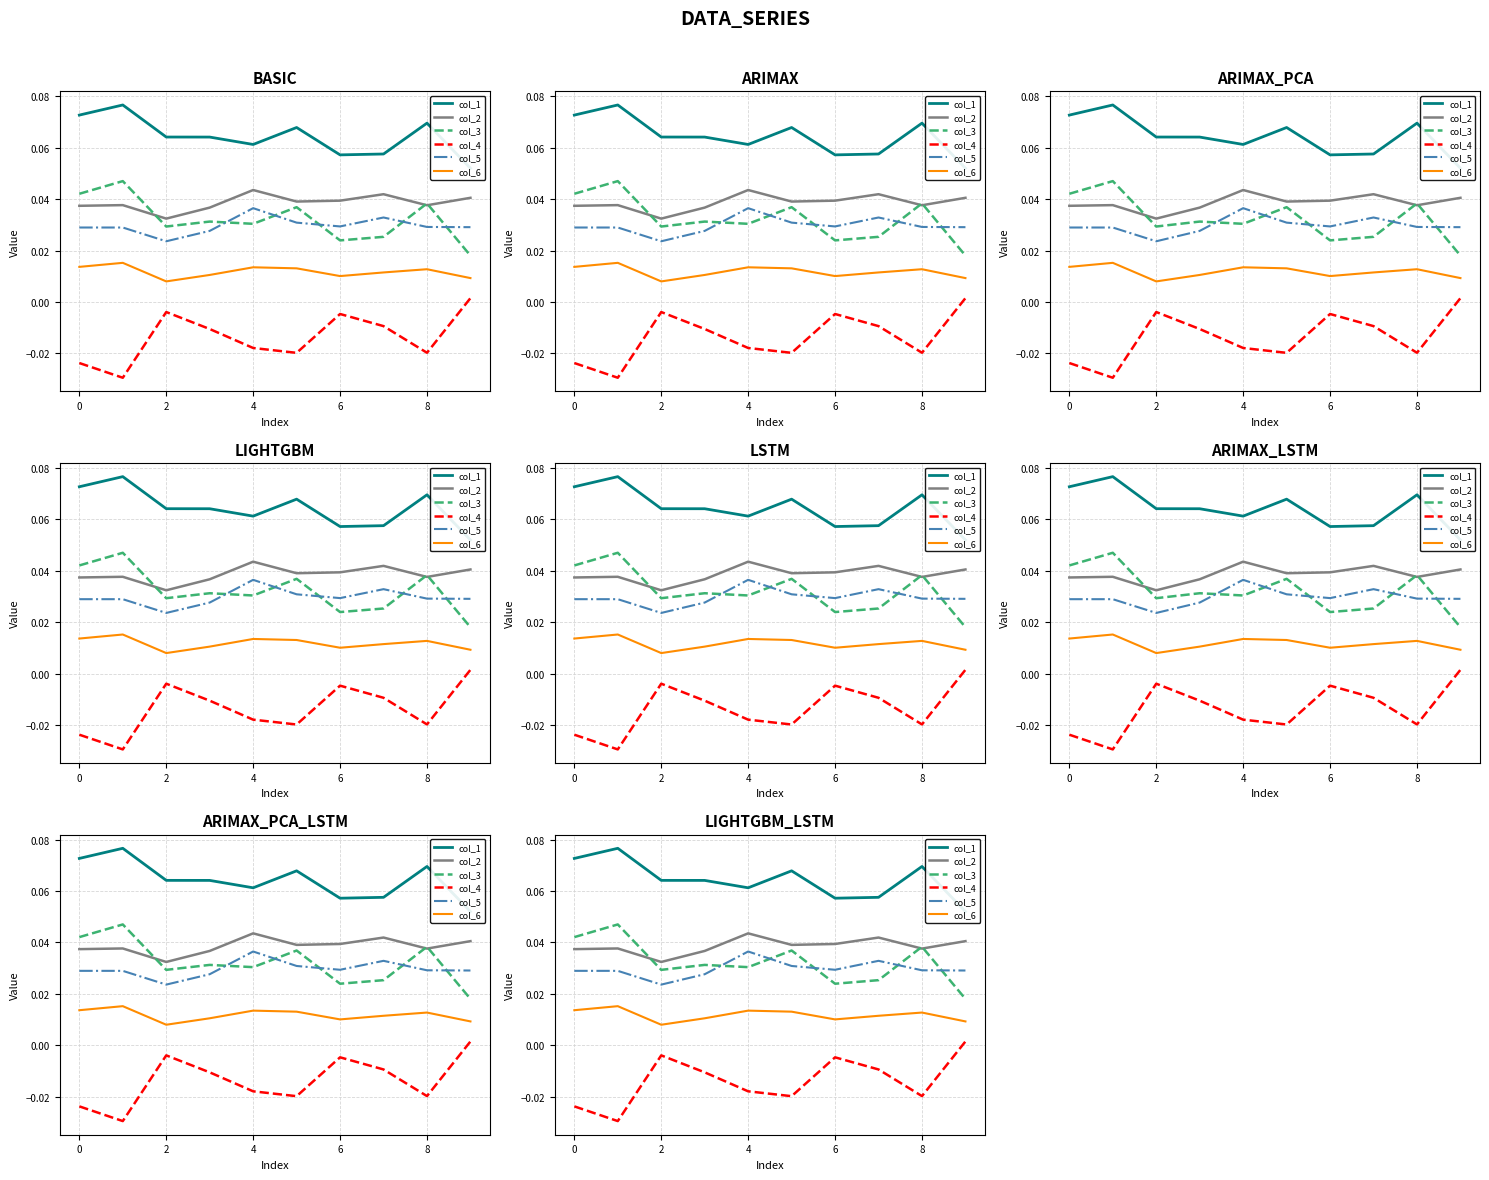

True or false: col_4 has a value of 0.0 at 9.

False